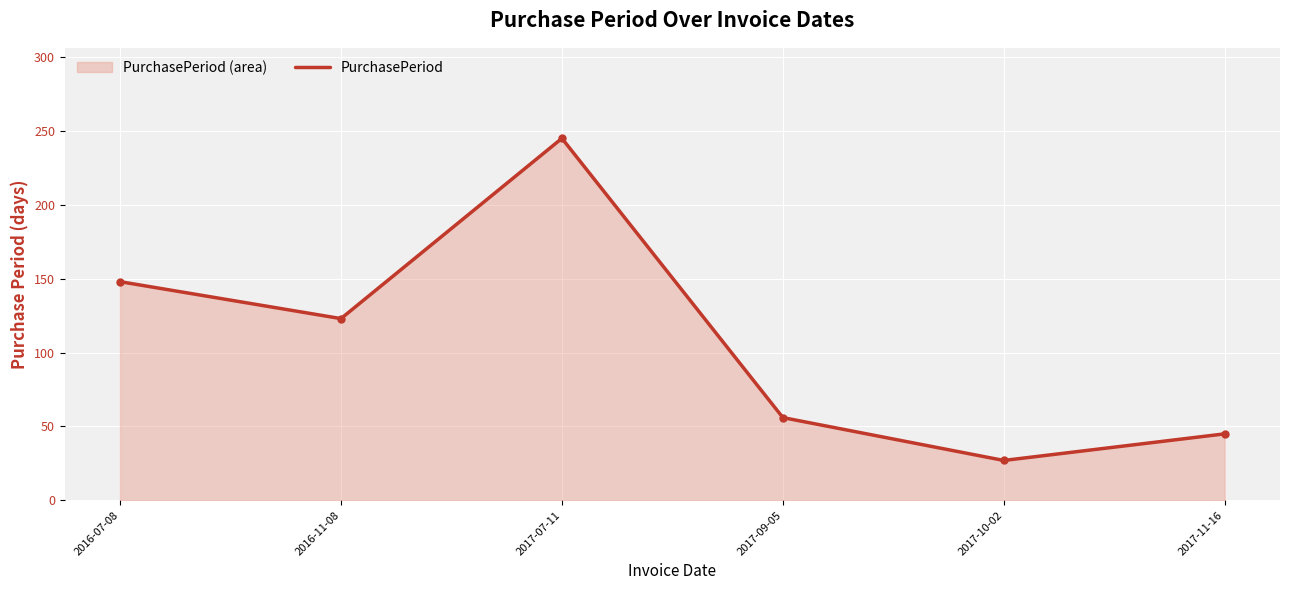

Is it true that the value at 2017-11-16 is 45?

True